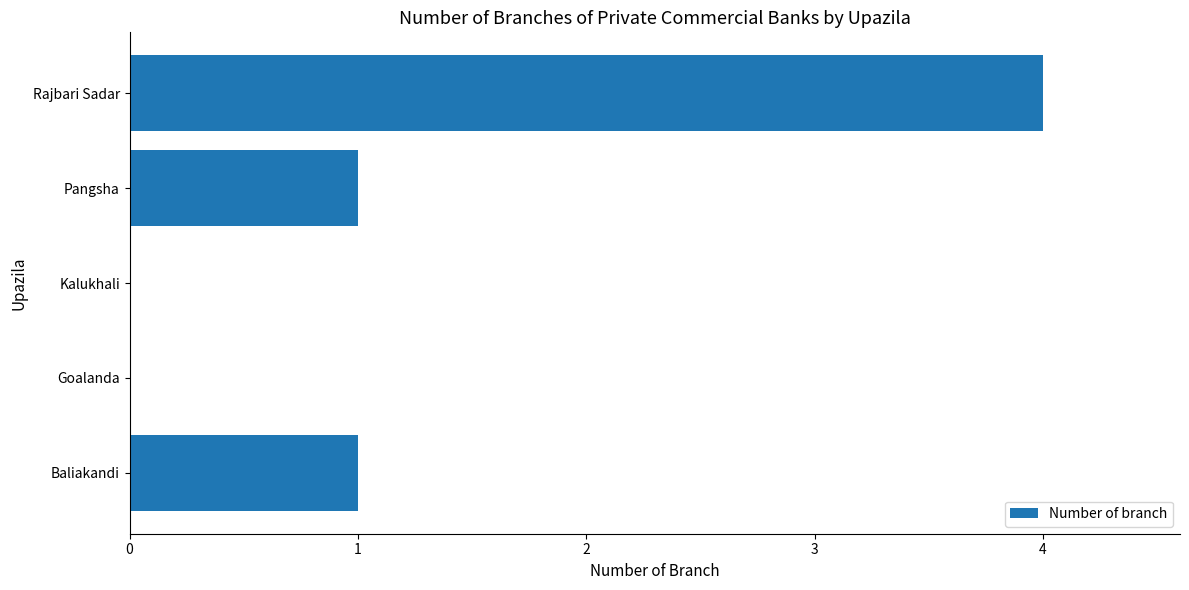

What is the sum of all values?

6